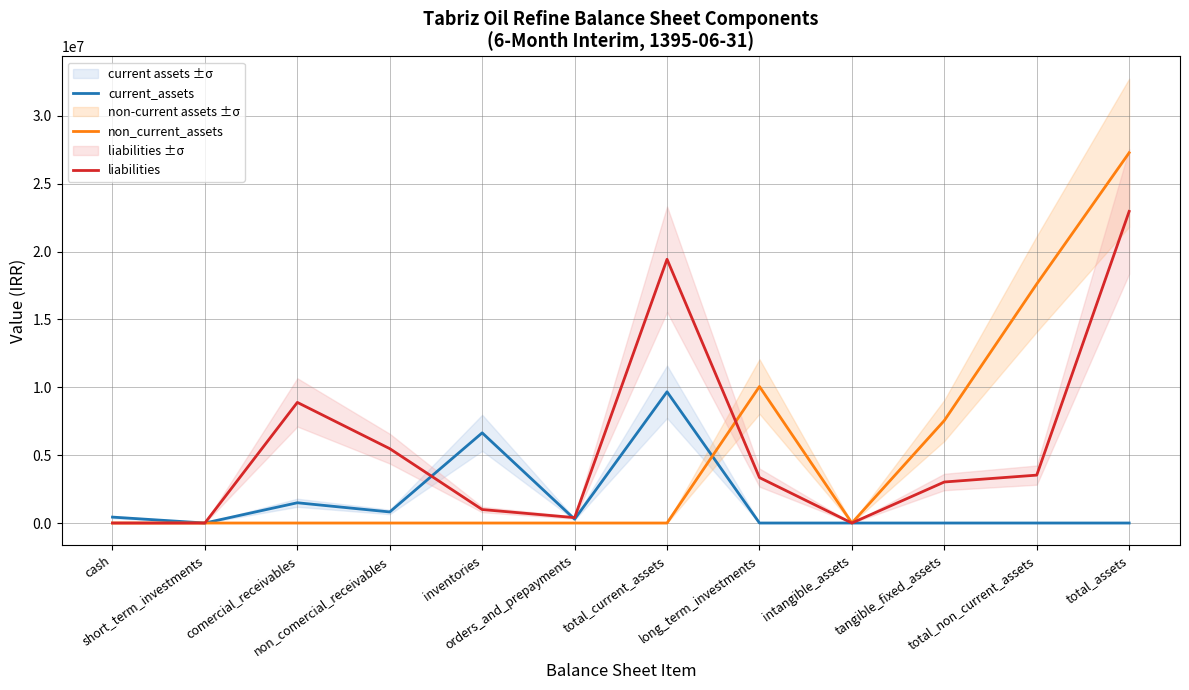

True or false: liabilities has more than 1 points higher than both neighbors.

True